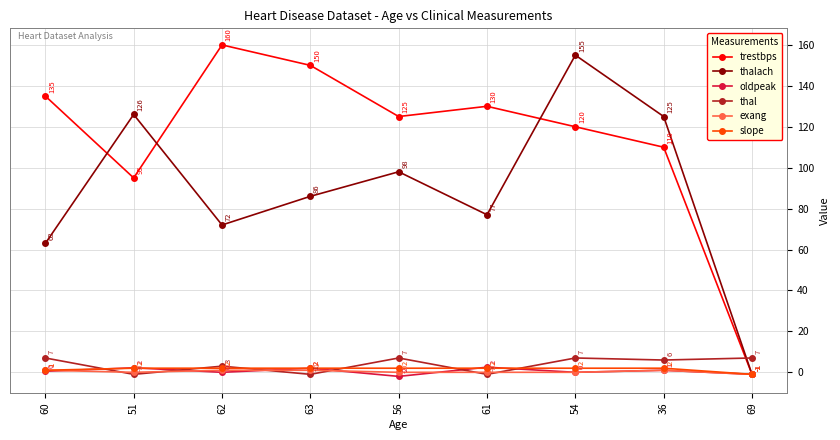

Where is the first local maximum for thalach?

51